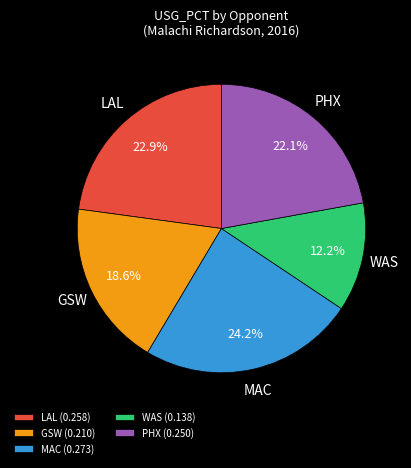

Rank the categories by value from lowest to highest.

WAS, GSW, PHX, LAL, MAC